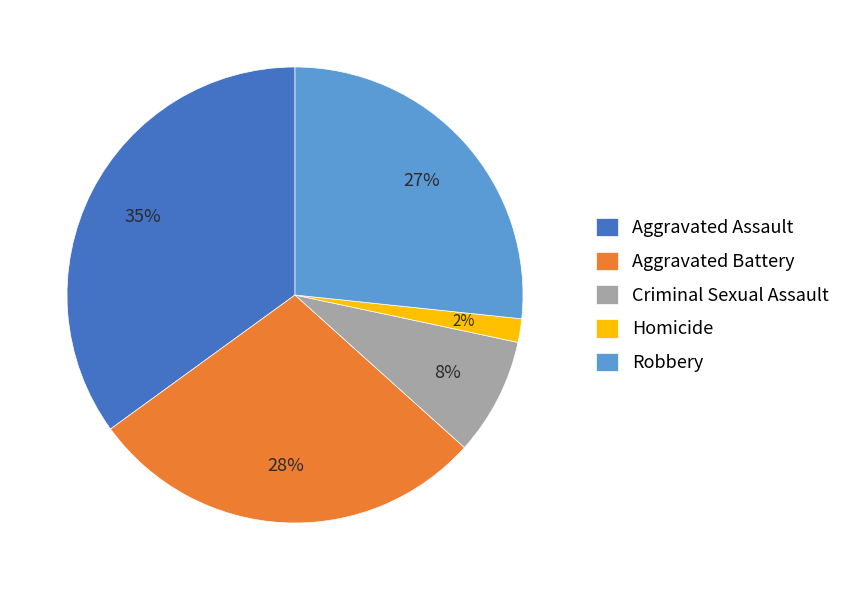

What percentage is the Aggravated Battery slice, to the nearest percent?

28%